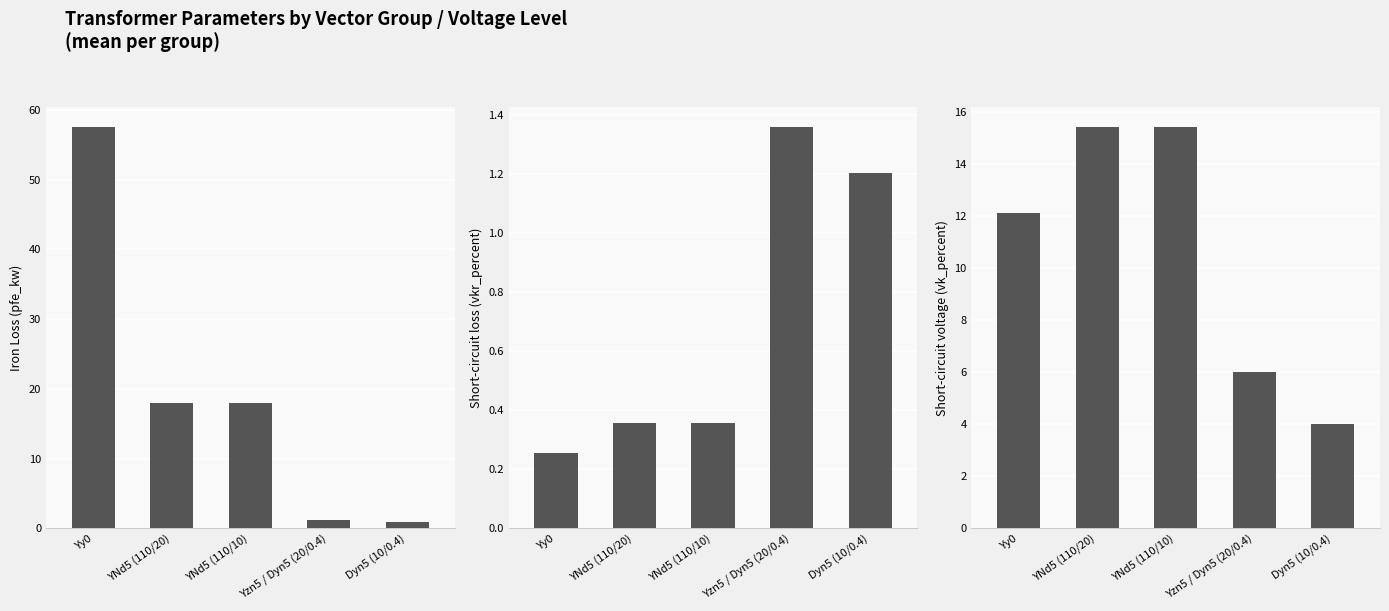

What is the label of the 3rd bar from the left?

YNd5 (110/10)